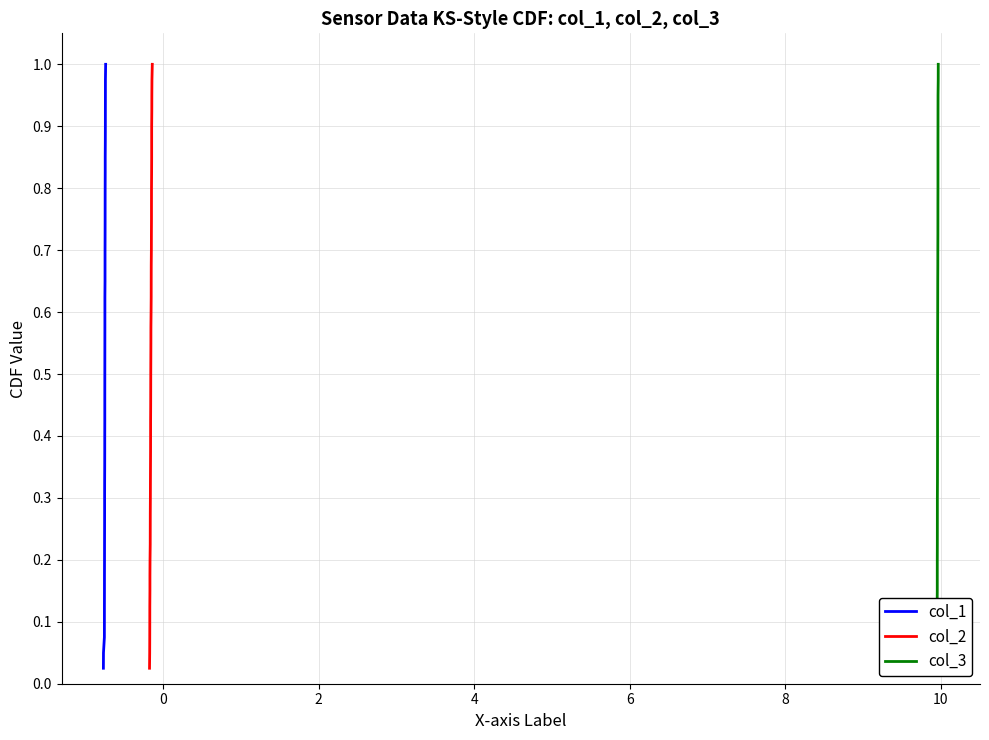

What is the difference between the second highest and minimum values in the col_3 series?

0.9